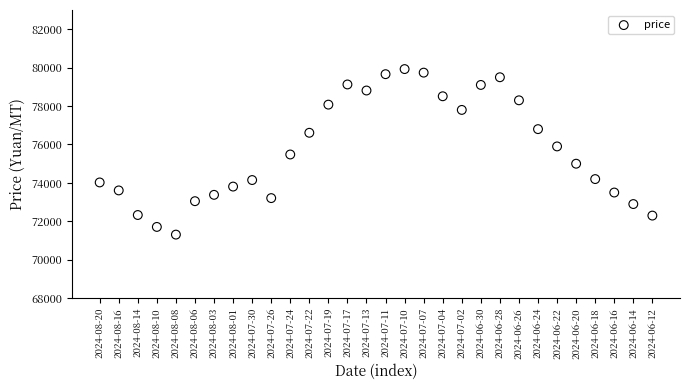

What is the range of Y values (max minus min)?

8615